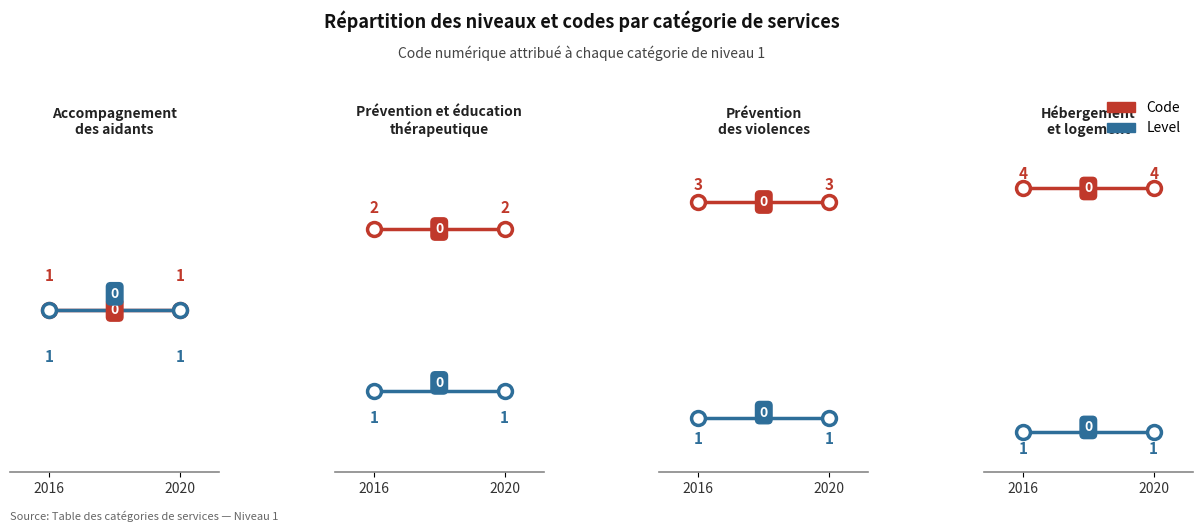

How many distinct data groups are displayed?

2